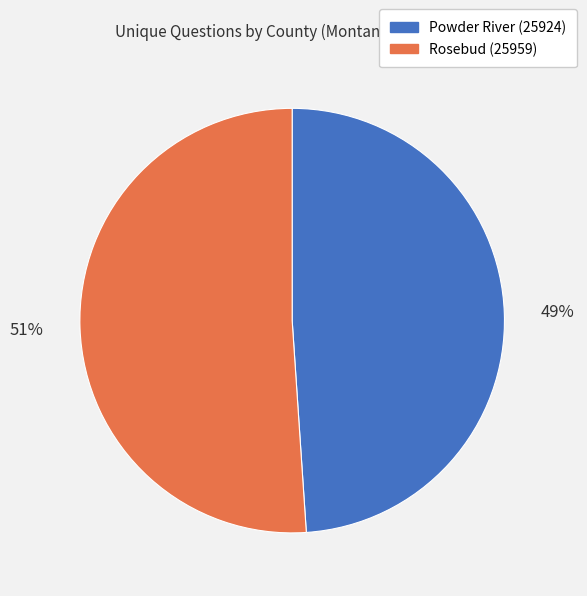

Is the sum of Rosebud (25959) and Powder River (25924) greater than half?

Yes